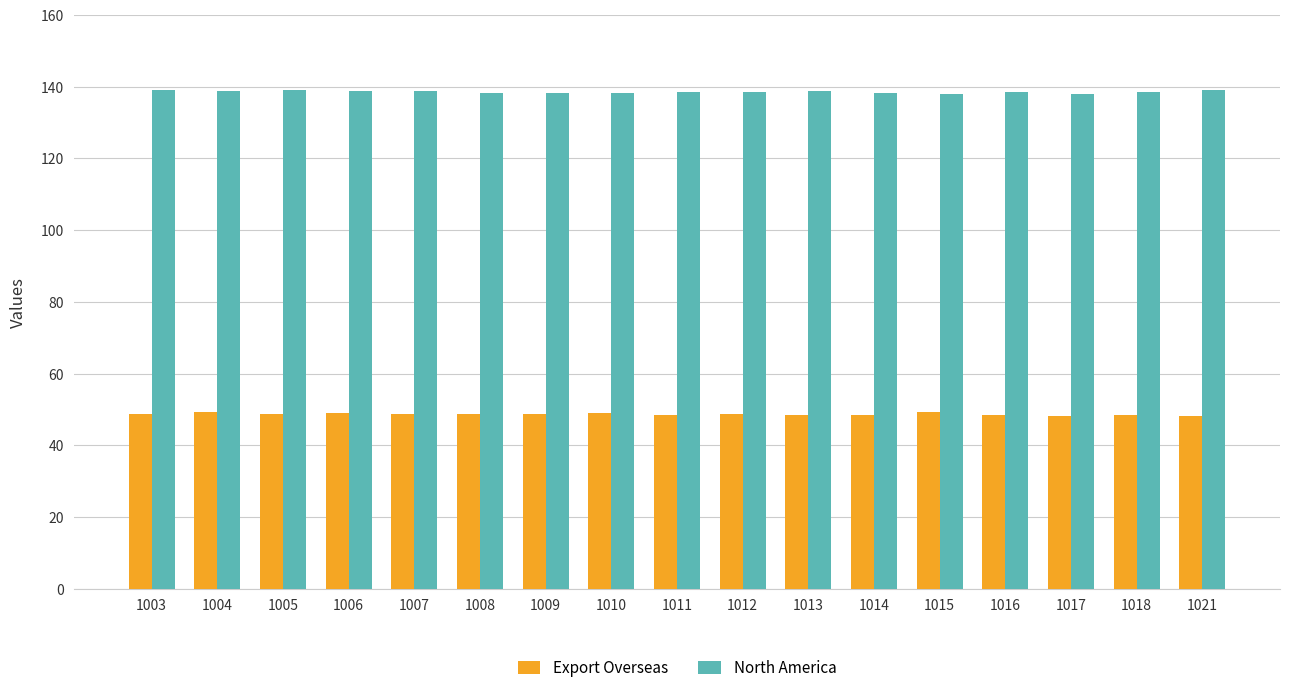

How many bars are there in each group?

2